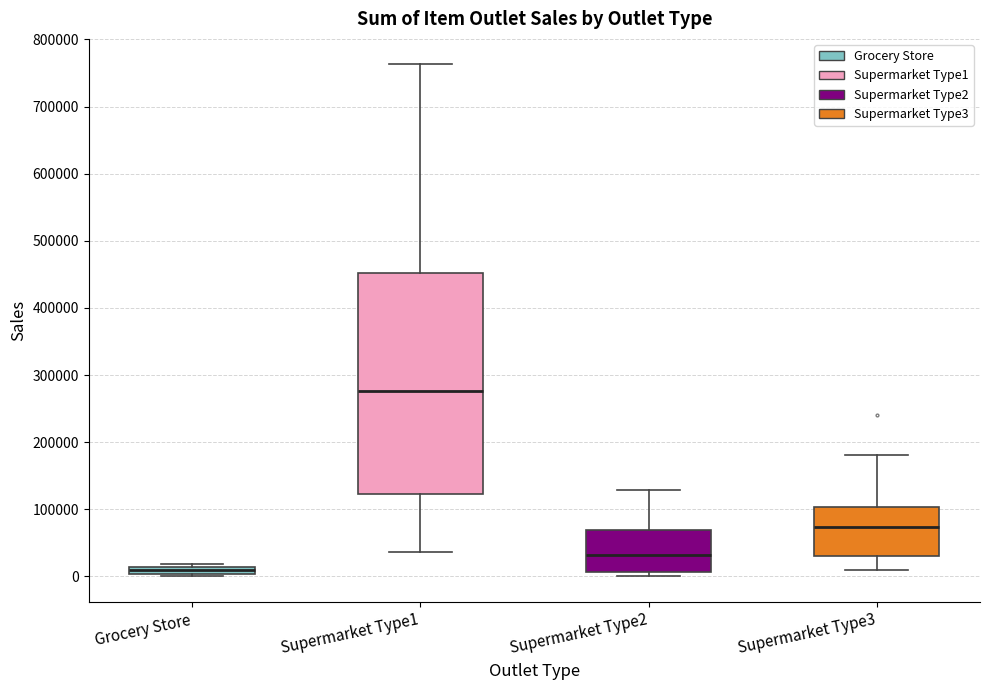

Which box is the tallest, from its lower edge to its upper edge?

Supermarket Type1